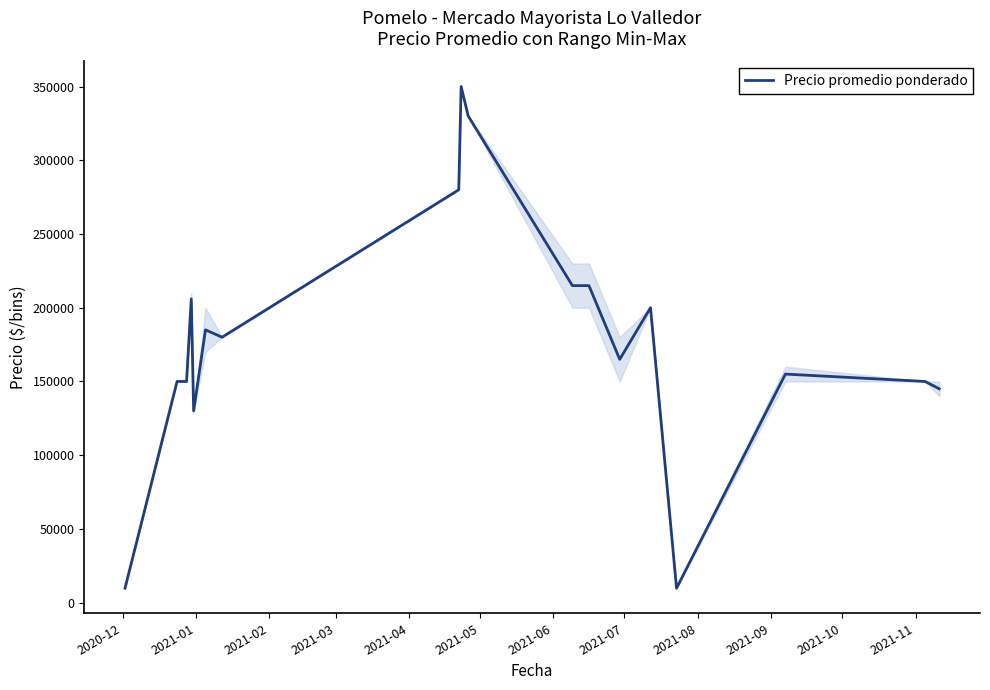

What is the minimum value shown in the chart?

9800